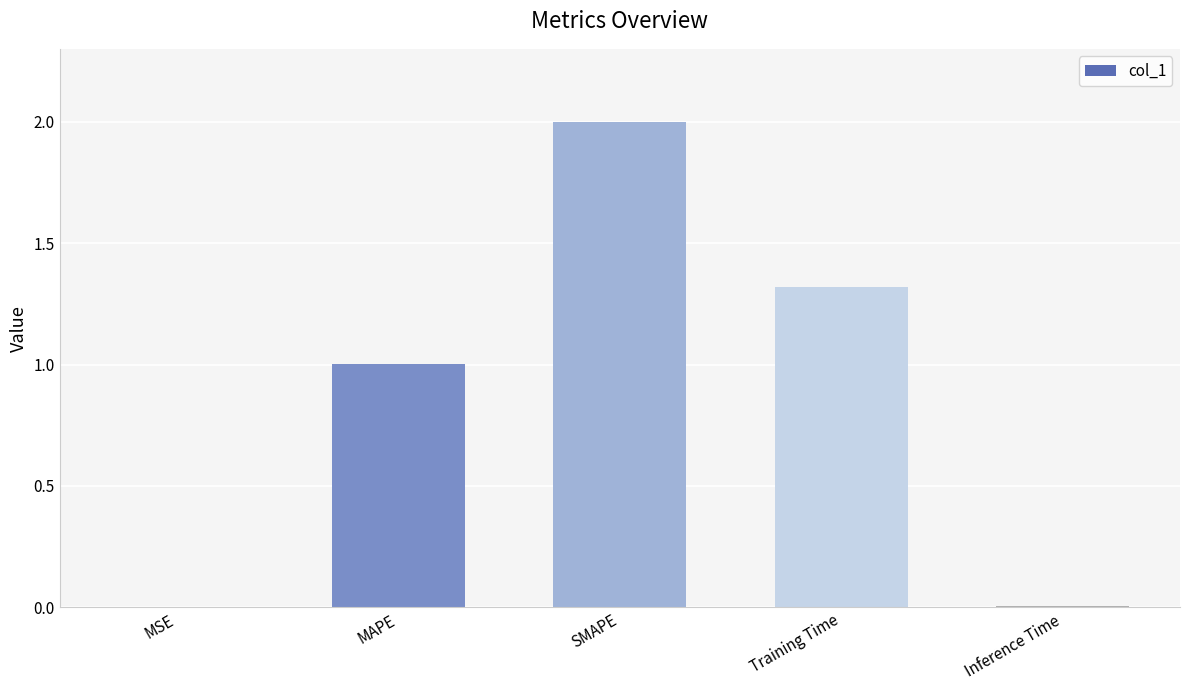

Which label corresponds to the largest value in the chart?

SMAPE